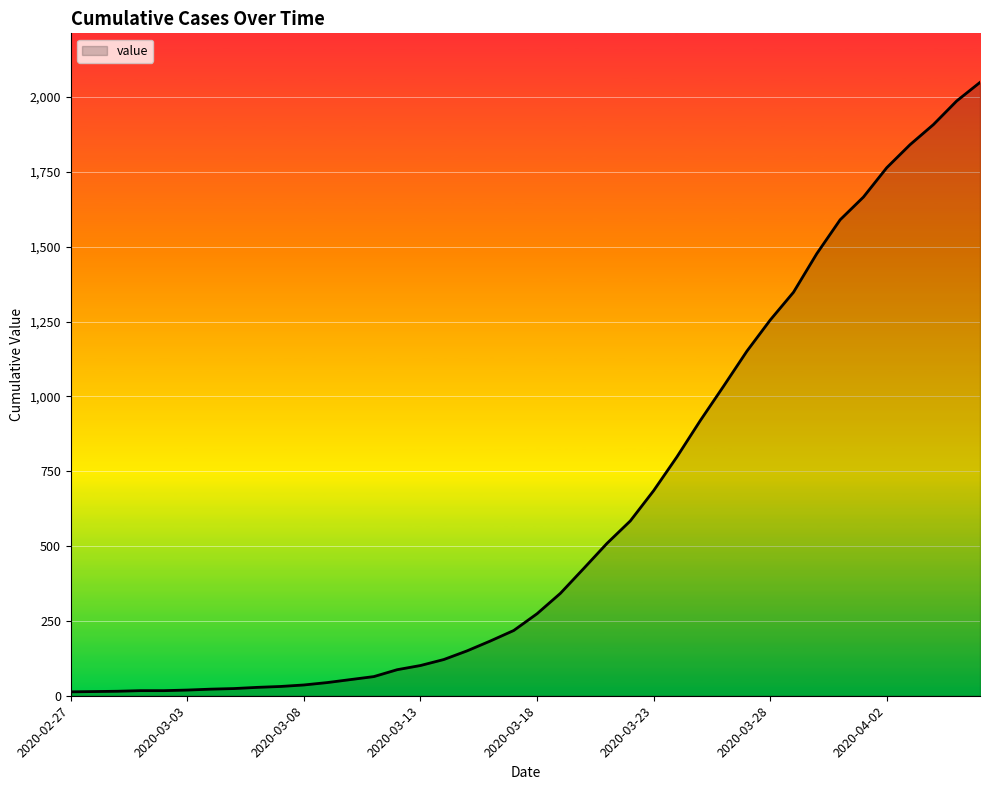

Does the chart have visible grid lines?

Yes